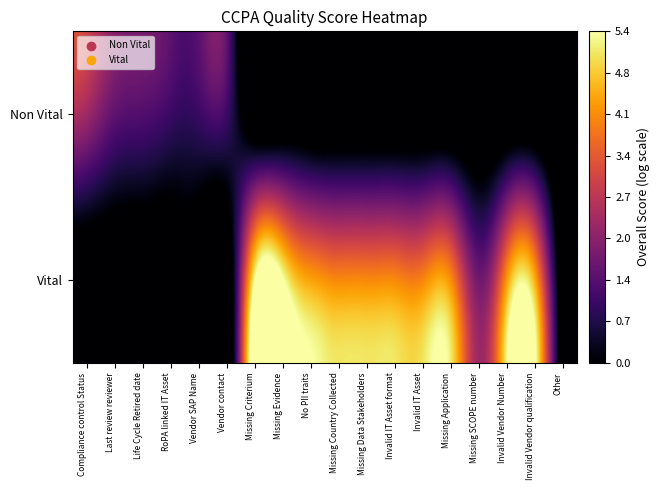

Reading left to right, transcribe all the data shown in this chart.

Non Vital: Compliance control Status=2.3	Last review reviewer=1.5	Life Cycle Retired date=1.3	RoPA linked IT Asset=1.0	Vendor SAP Name=1.0	Vendor contact=1.0	Missing Criterium=-1.0	Missing Evidence=-1.0	No PII traits=-1.0	Missing Country Collected=-1.0	Missing Data Stakeholders=-1.0	Invalid IT Asset format=-1.0	Invalid IT Asset=-1.0	Missing Application=-1.0	Missing SCOPE number=-1.0	Invalid Vendor Number=-1.0	Invalid Vendor qualification=-1.0	Other=-1.0
Vital: Compliance control Status=-1.0	Last review reviewer=-1.0	Life Cycle Retired date=-1.0	RoPA linked IT Asset=-1.0	Vendor SAP Name=-1.0	Vendor contact=-1.0	Missing Criterium=5.4	Missing Evidence=5.4	No PII traits=4.3	Missing Country Collected=4.0	Missing Data Stakeholders=4.0	Invalid IT Asset format=4.0	Invalid IT Asset=4.0	Missing Application=4.0	Missing SCOPE number=1.7	Invalid Vendor Number=4.3	Invalid Vendor qualification=4.3	Other=-1.0